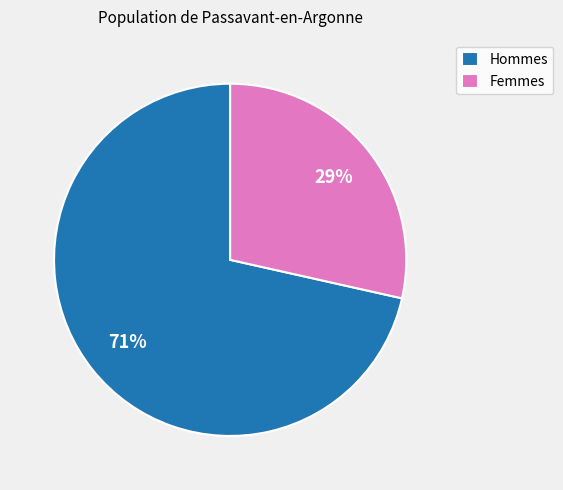

Is it true that Femmes is 29% of the pie?

True